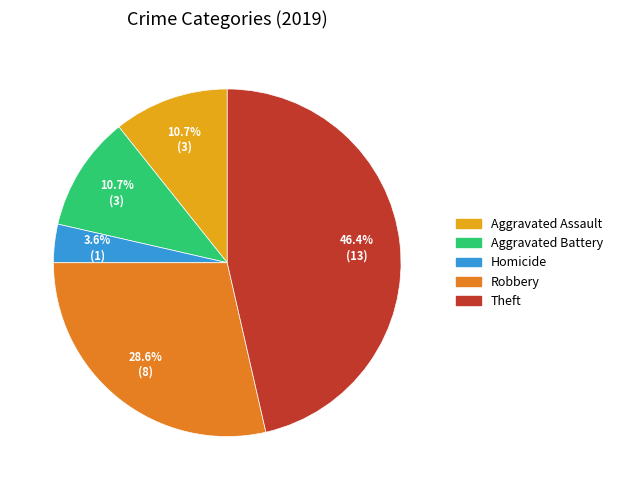

Is there any slice that represents more than half of the pie?

No